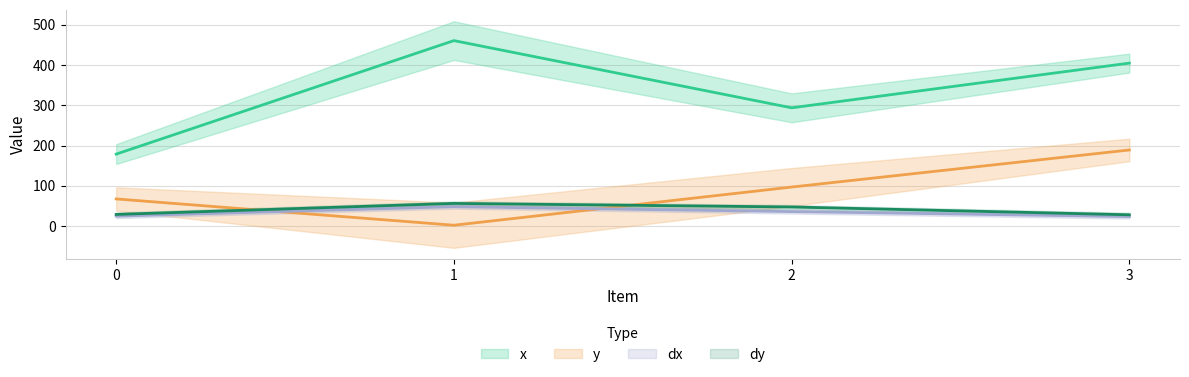

What is the sum of the y values at 1 and 0?

69.3